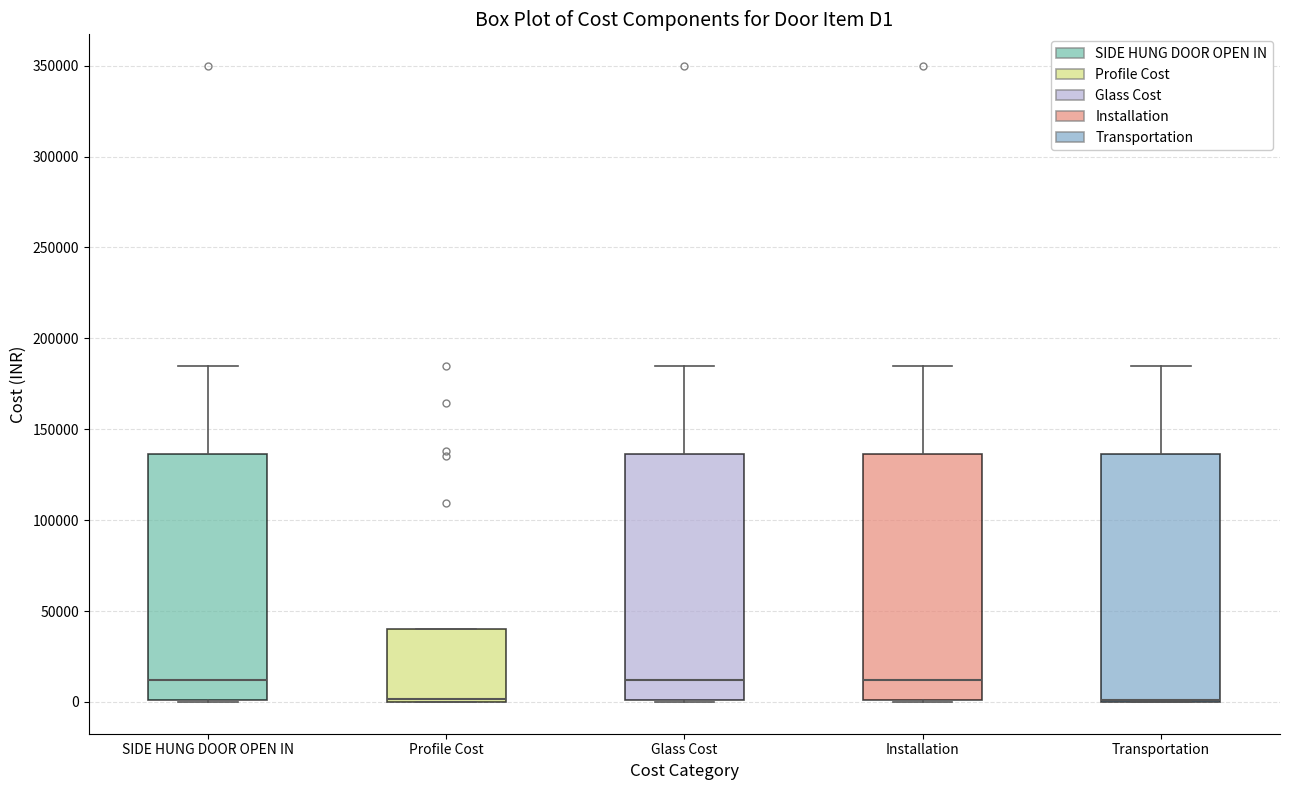

Where is the upper edge of the box for Transportation on the y-axis? The values are not printed on the chart, so give them approximately, as read against the axis.

135000